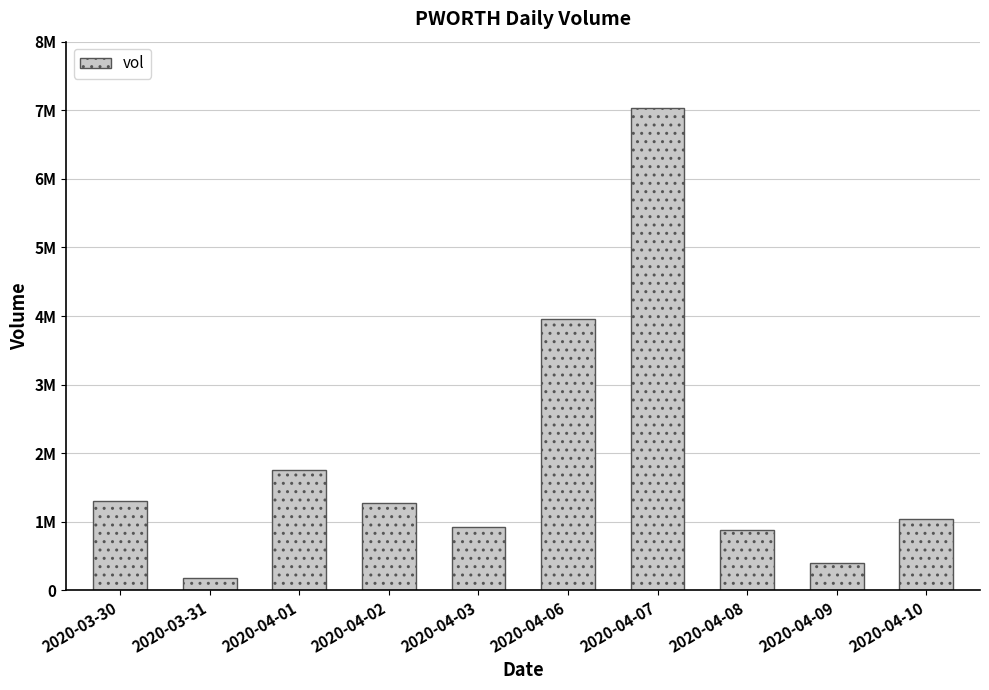

Reading left to right, transcribe all the data shown in this chart.

1309700	184100	1757200	1277000	920000	3952100	7029800	875200	398000	1047100